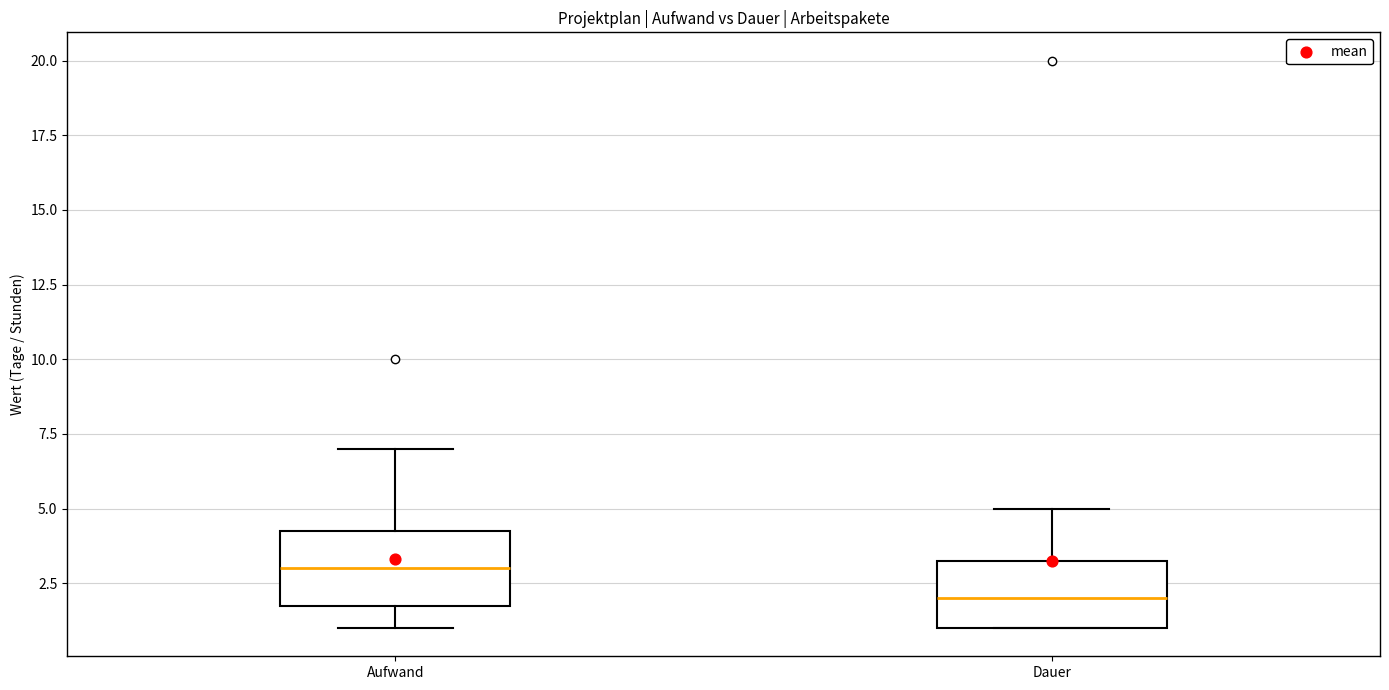

Reading left to right, transcribe this box plot: for each box, give where its median line is, the range the box spans, and where its two whiskers end, as read against the y-axis. The values are not printed on the chart, so give them approximately, as read against the axis.

Aufwand: median 3.0, box 2.0 to 4.5, whiskers 1.0 to 7.0
Dauer: median 2.0, box 1.0 to 3.5, whiskers 1.0 to 5.0